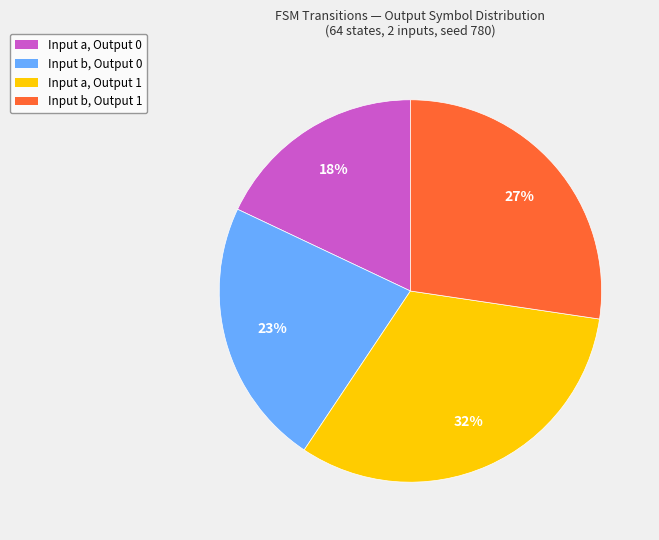

To the nearest percent, what portion does Input a, Output 1 represent?

32%